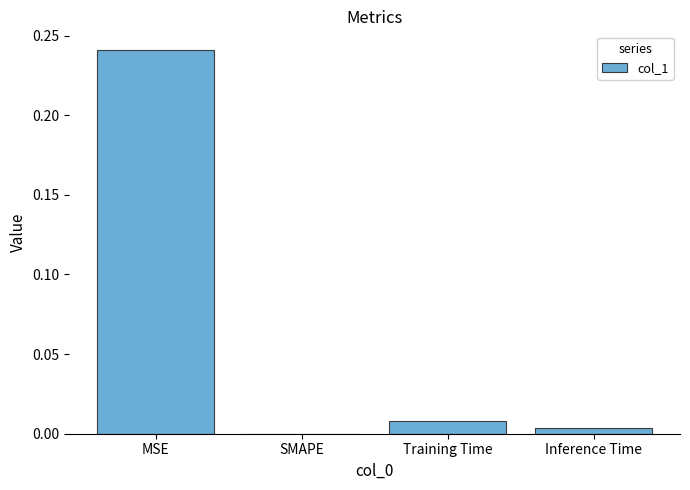

Which label corresponds to the largest value in the chart?

MSE